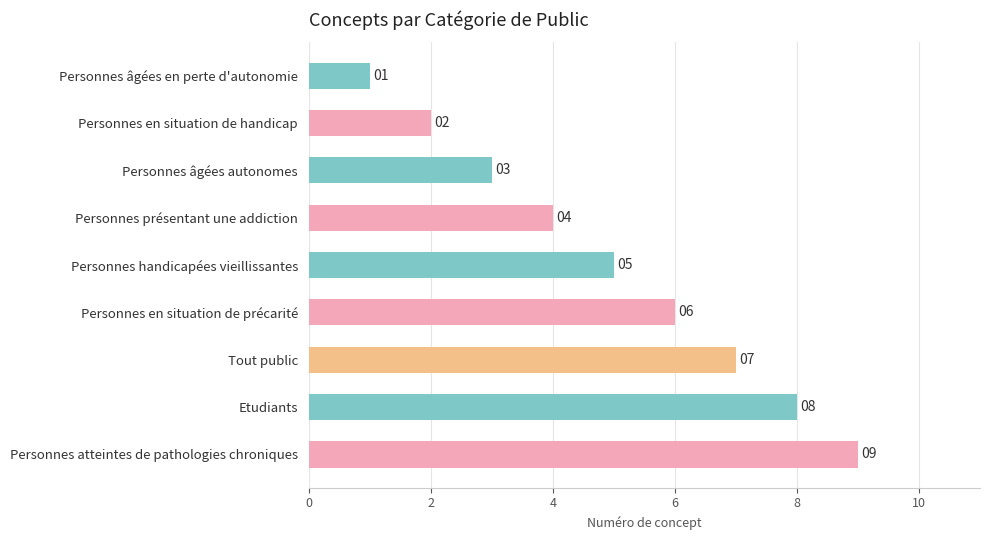

Rank the categories by value from highest to lowest.

Personnes atteintes de pathologies chroniques, Etudiants, Tout public, Personnes en situation de précarité, Personnes handicapées vieillissantes, Personnes présentant une addiction, Personnes âgées autonomes, Personnes en situation de handicap, Personnes âgées en perte d'autonomie